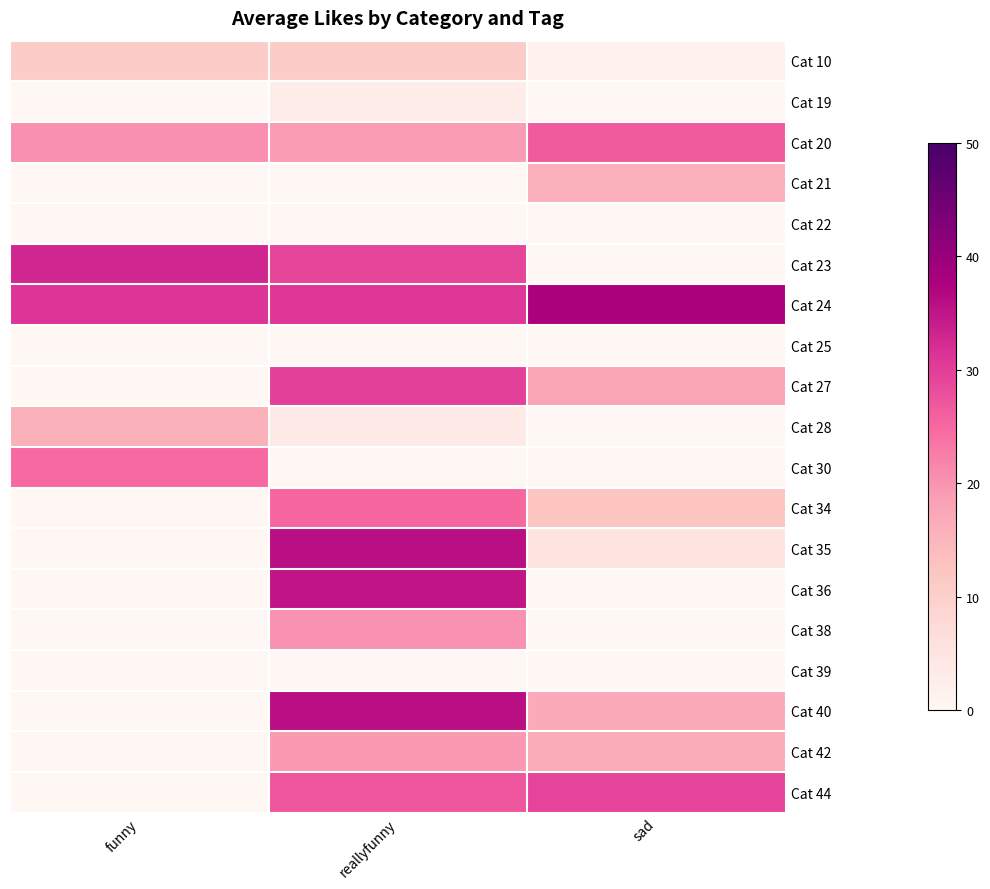

At reallyfunny, list the series in order from largest to smallest.

Cat 35, Cat 40, Cat 36, Cat 24, Cat 27, Cat 23, Cat 44, Cat 34, Cat 38, Cat 42, Cat 20, Cat 10, Cat 28, Cat 19, Cat 25, Cat 21, Cat 22, Cat 30, Cat 39